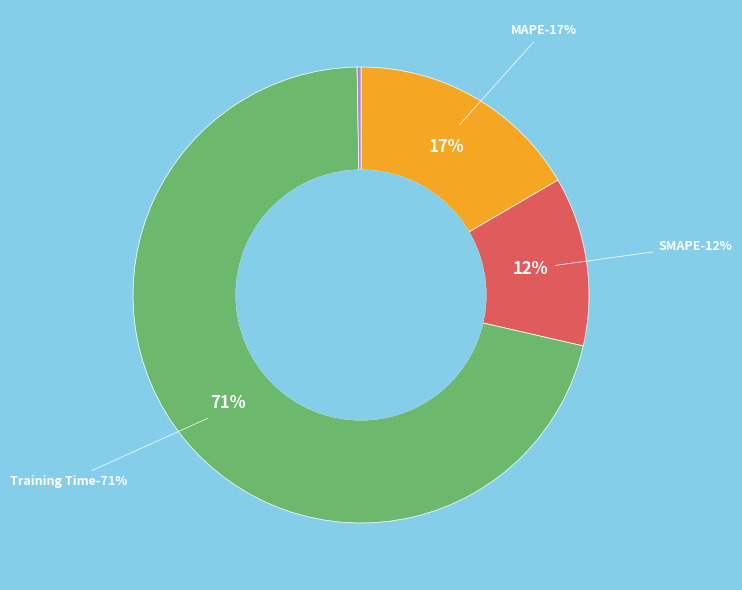

Which category has the biggest portion of the pie?

Training Time